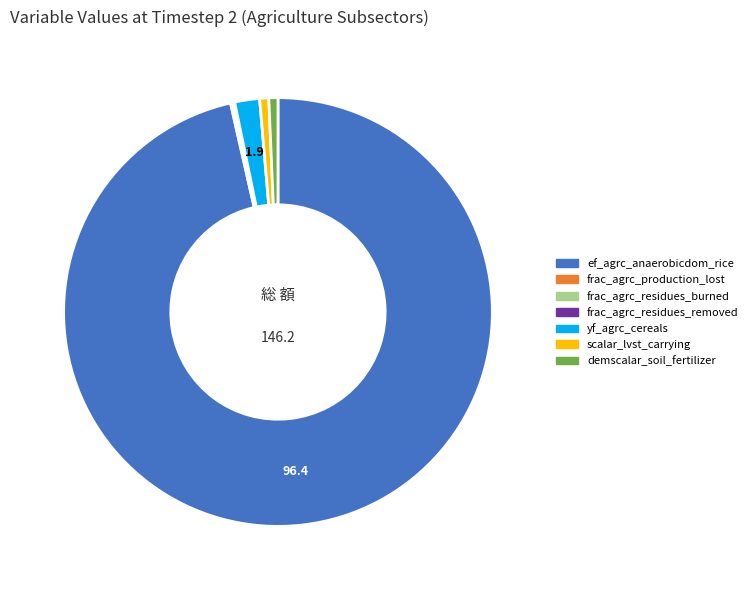

True or false: yf_agrc_cereals accounts for 12% of the total.

False